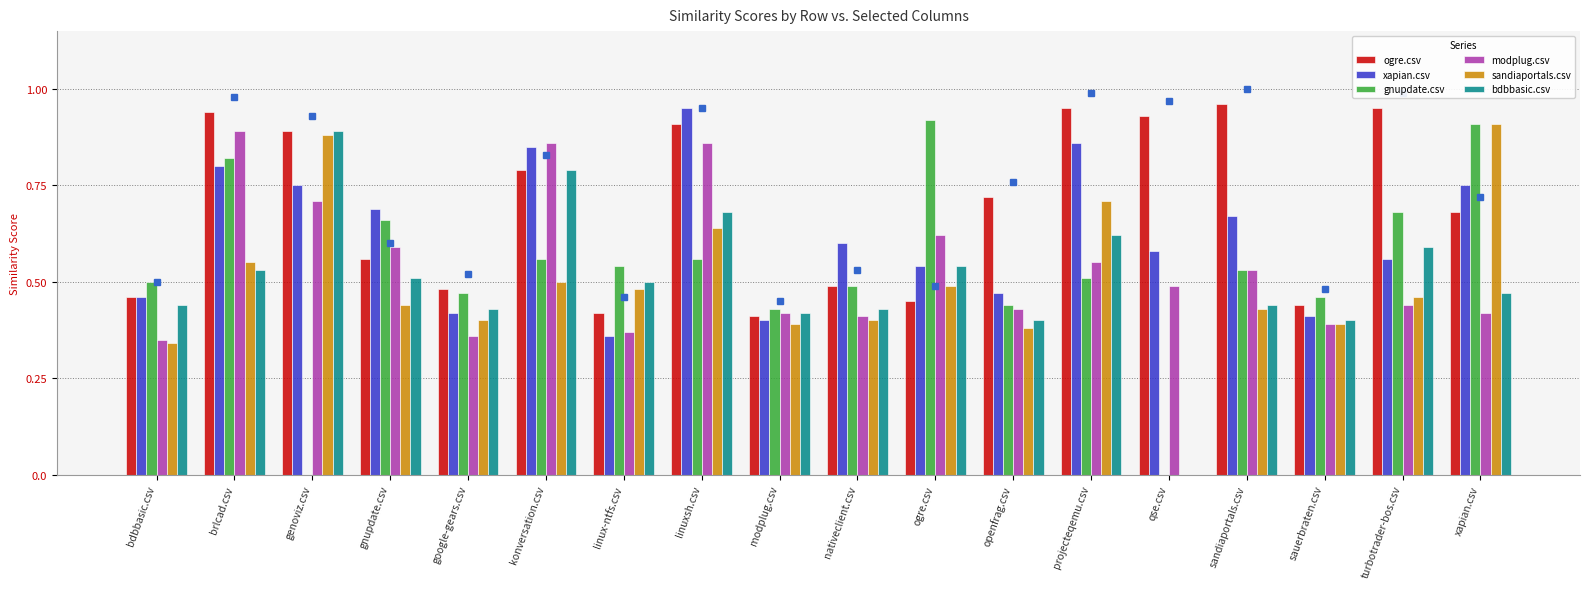

What are all the series names shown in the legend?

ogre.csv, xapian.csv, gnupdate.csv, modplug.csv, sandiaportals.csv, bdbbasic.csv